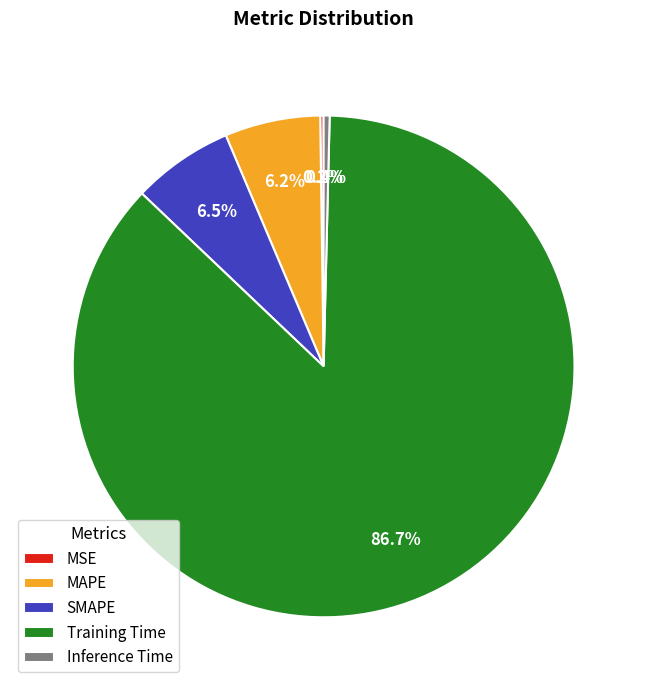

Combined, what portion of the pie is MAPE and Training Time?

92.9%